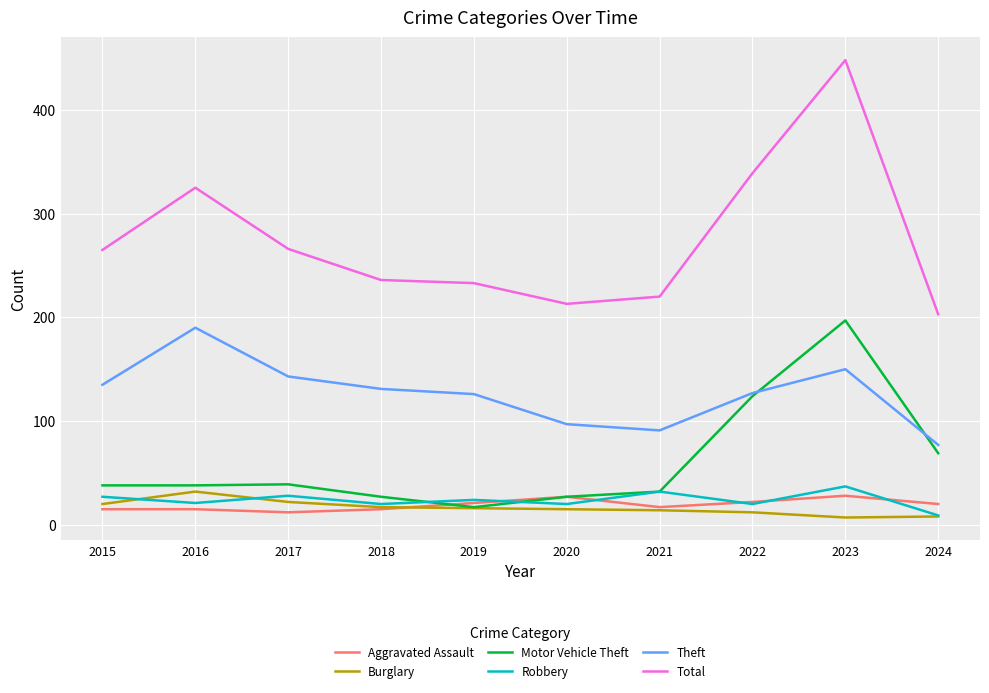

Which series changed the most between 2020 and 2022?

Total